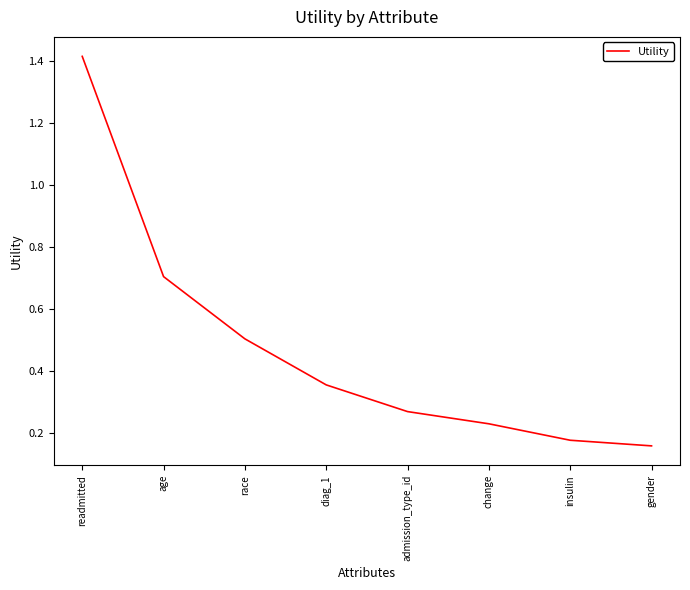

Which label corresponds to the largest value in the chart?

readmitted